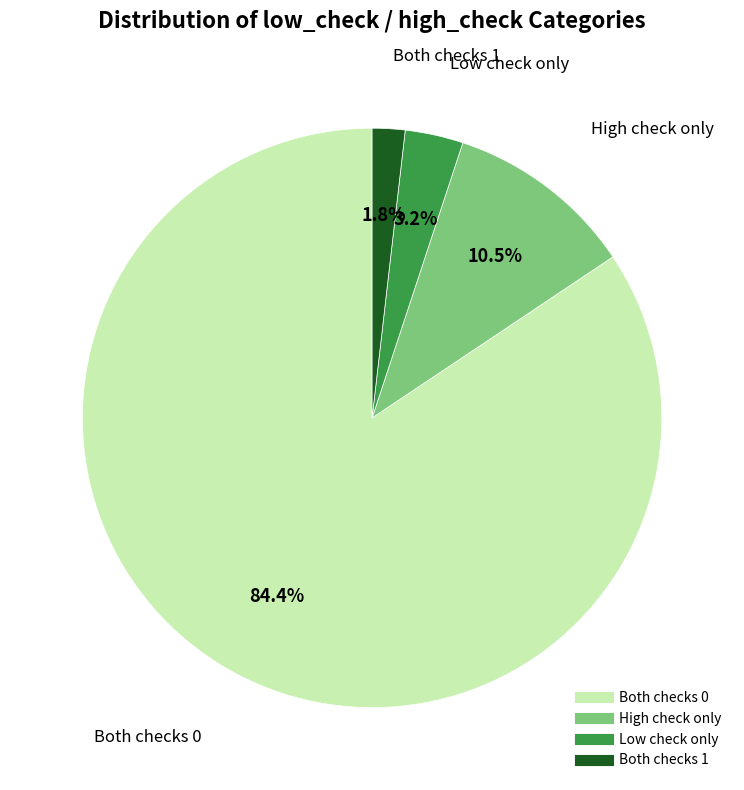

Is there a majority slice in this chart?

Yes